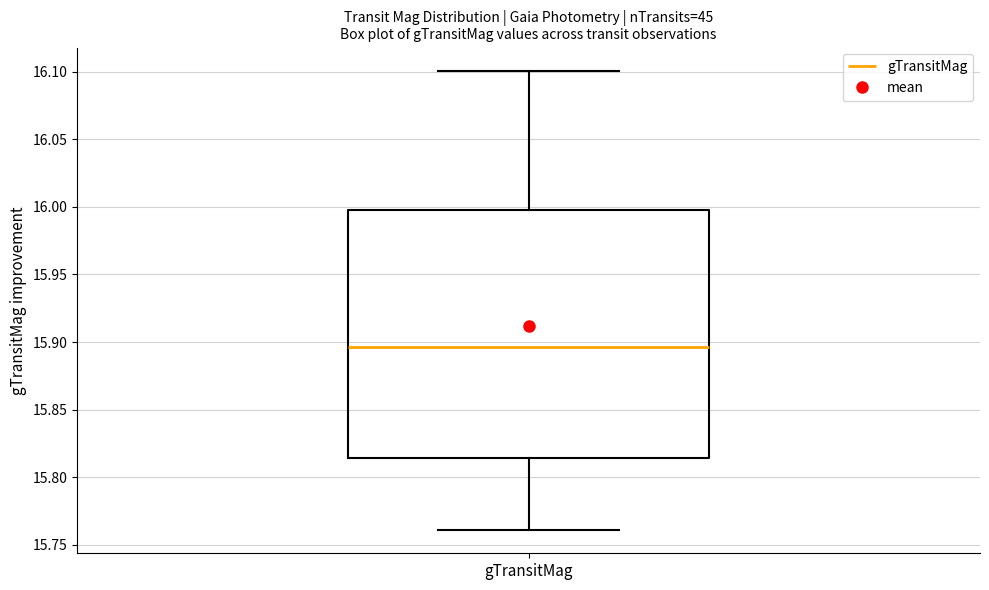

Read this box plot against the y-axis: the position of the median line, the range covered by the box, and the ends of both whiskers. The values are not printed on the chart, so give them approximately, as read against the axis.

median 15.895, box 15.815 to 16.000, whiskers 15.760 to 16.100